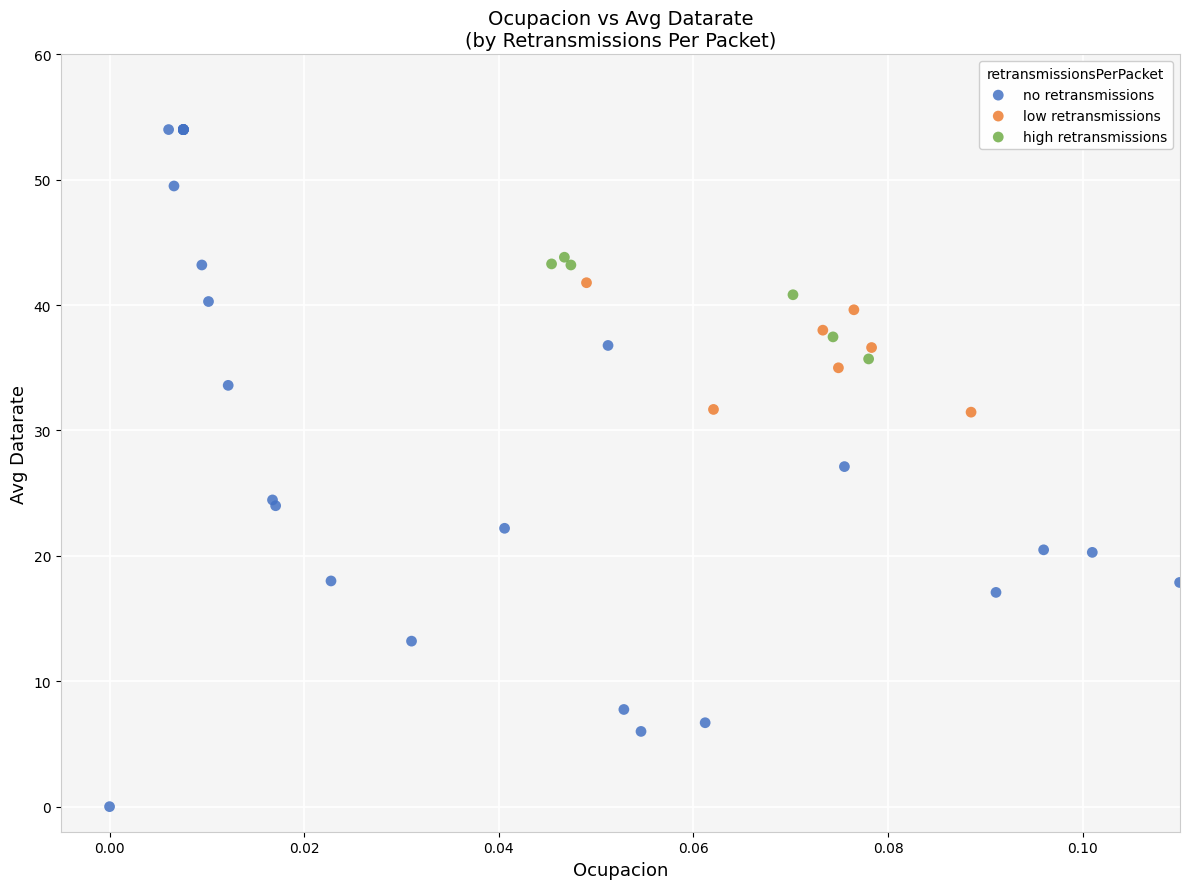

Which series has the largest Y range (max minus min)?

no retransmissions